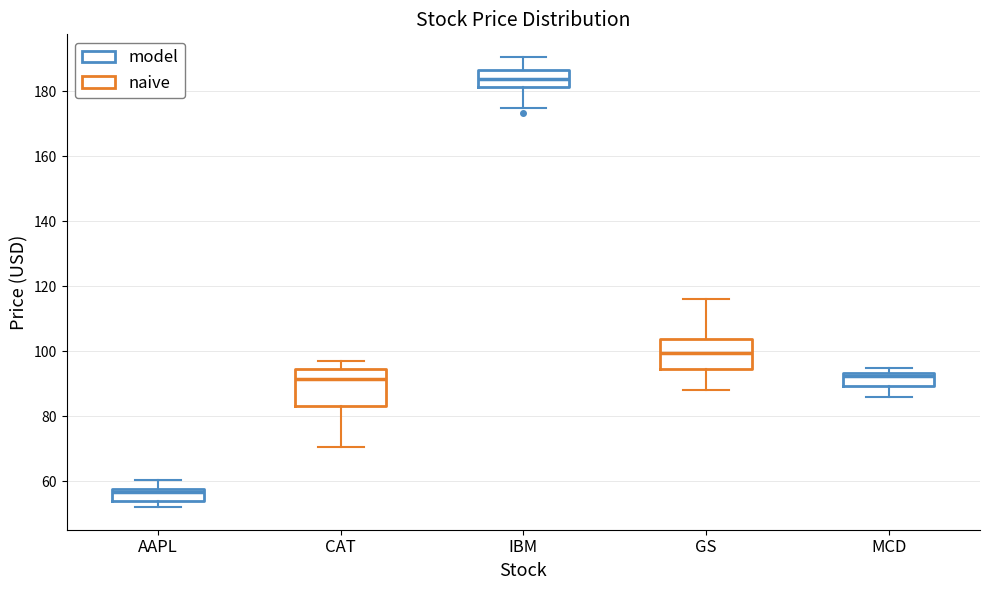

Reading left to right, read every box against the y-axis: the position of its median line, the range the box covers, and the ends of its whiskers. The values are not printed on the chart, so give them approximately, as read against the axis.

AAPL: median 56, box 54 to 58, whiskers 52 to 60
CAT: median 92, box 84 to 94, whiskers 70 to 98
IBM: median 184, box 182 to 186, whiskers 174 to 190
GS: median 100, box 94 to 104, whiskers 88 to 116
MCD: median 92, box 90 to 94, whiskers 86 to 94 (just above the box's upper edge)